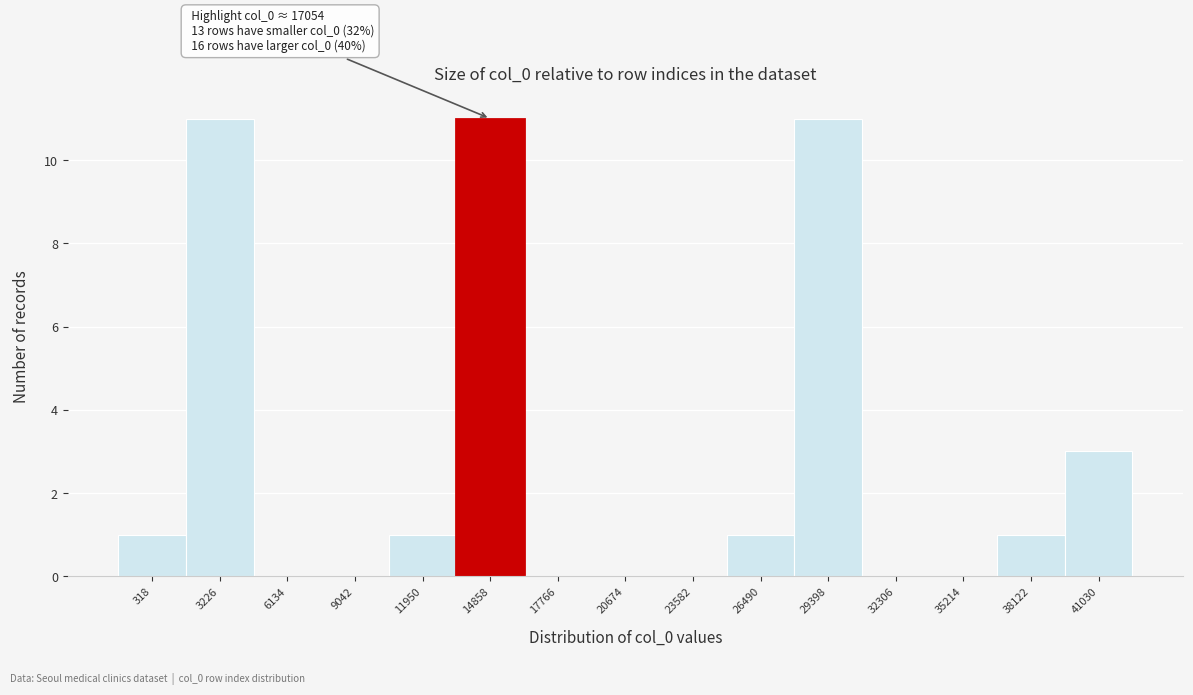

Reading left to right, extract all data points from this chart.

318=1	3226=11	6134=0	9042=0	11950=1	14858=11	17766=0	20674=0	23582=0	26490=1	29398=11	32306=0	35214=0	38122=1	41030=3